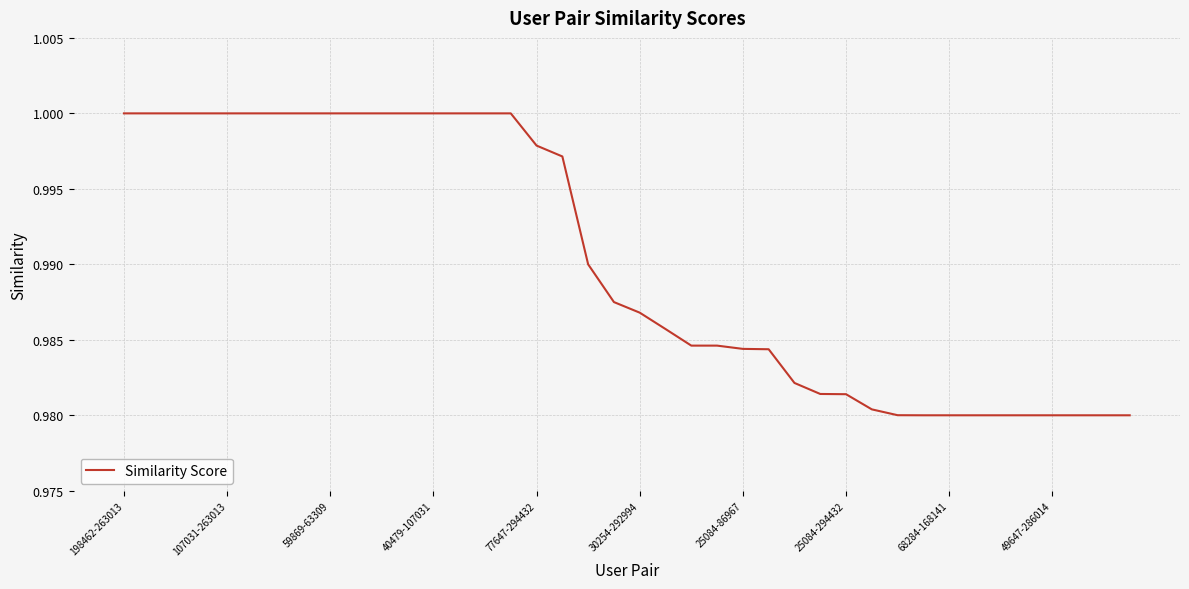

True or false: the data shows 1.4 at 198462-263013.

False